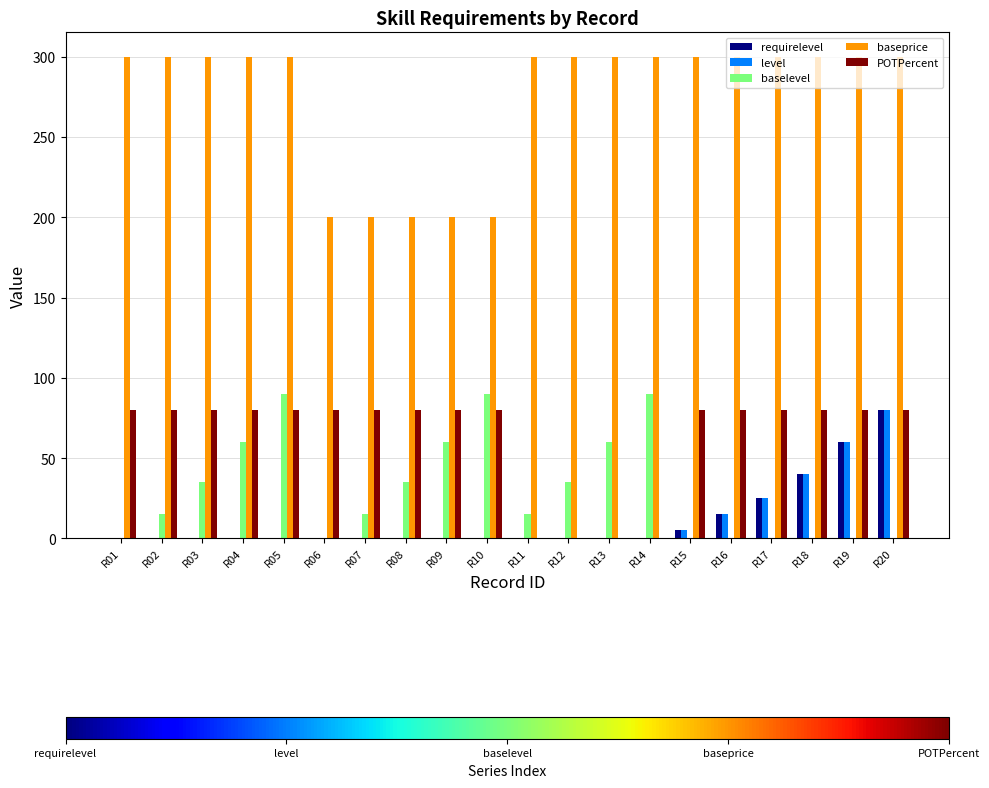

Between R03 and R13, which series saw the biggest shift?

POTPercent